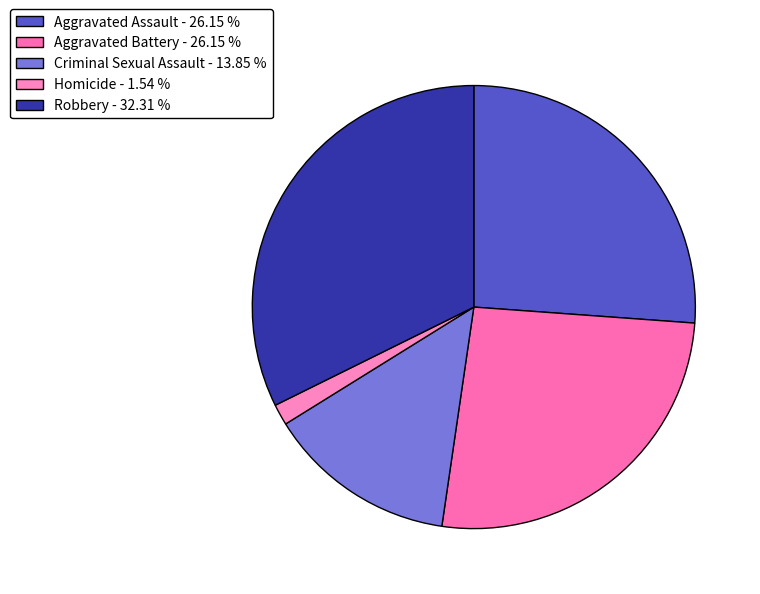

Does any single category account for the majority?

No